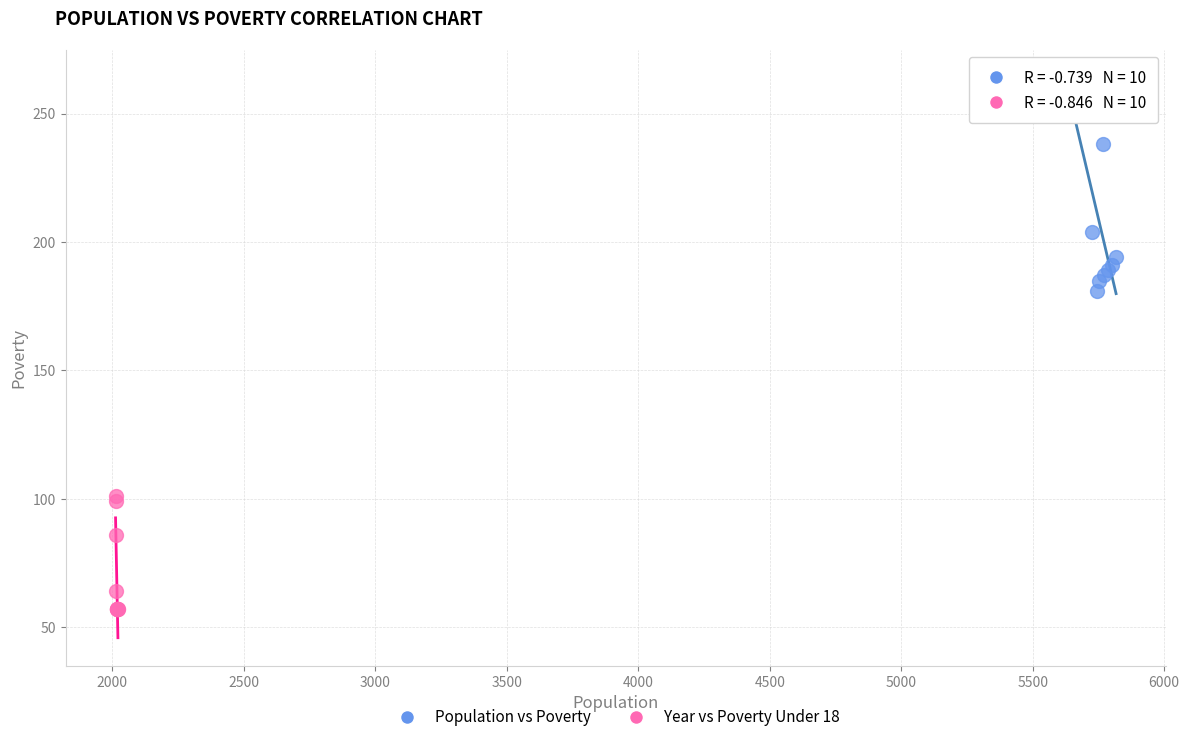

Which series has the largest Y range (max minus min)?

Population vs Poverty